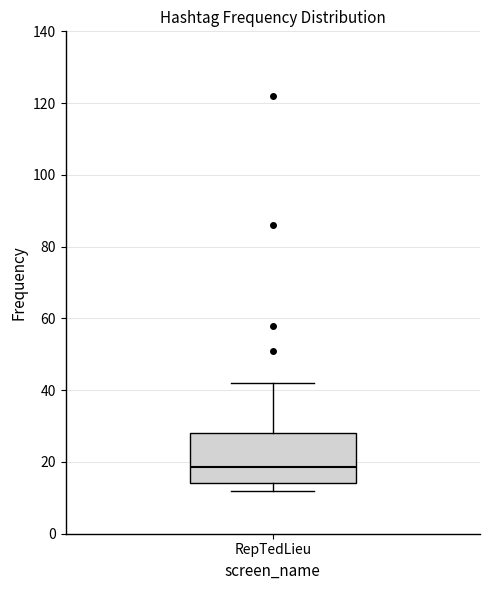

Read this box plot against the y-axis: the position of the median line, the range covered by the box, and the ends of both whiskers. The values are not printed on the chart, so give them approximately, as read against the axis.

median 18, box 14 to 28, whiskers 12 to 42